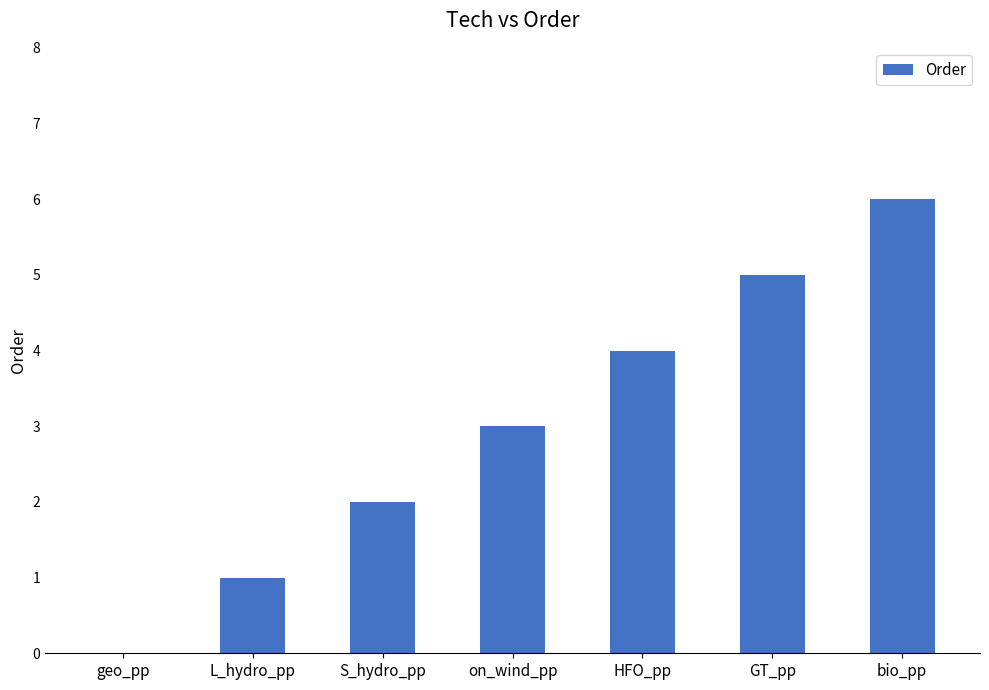

What value does the data have at GT_pp?

5